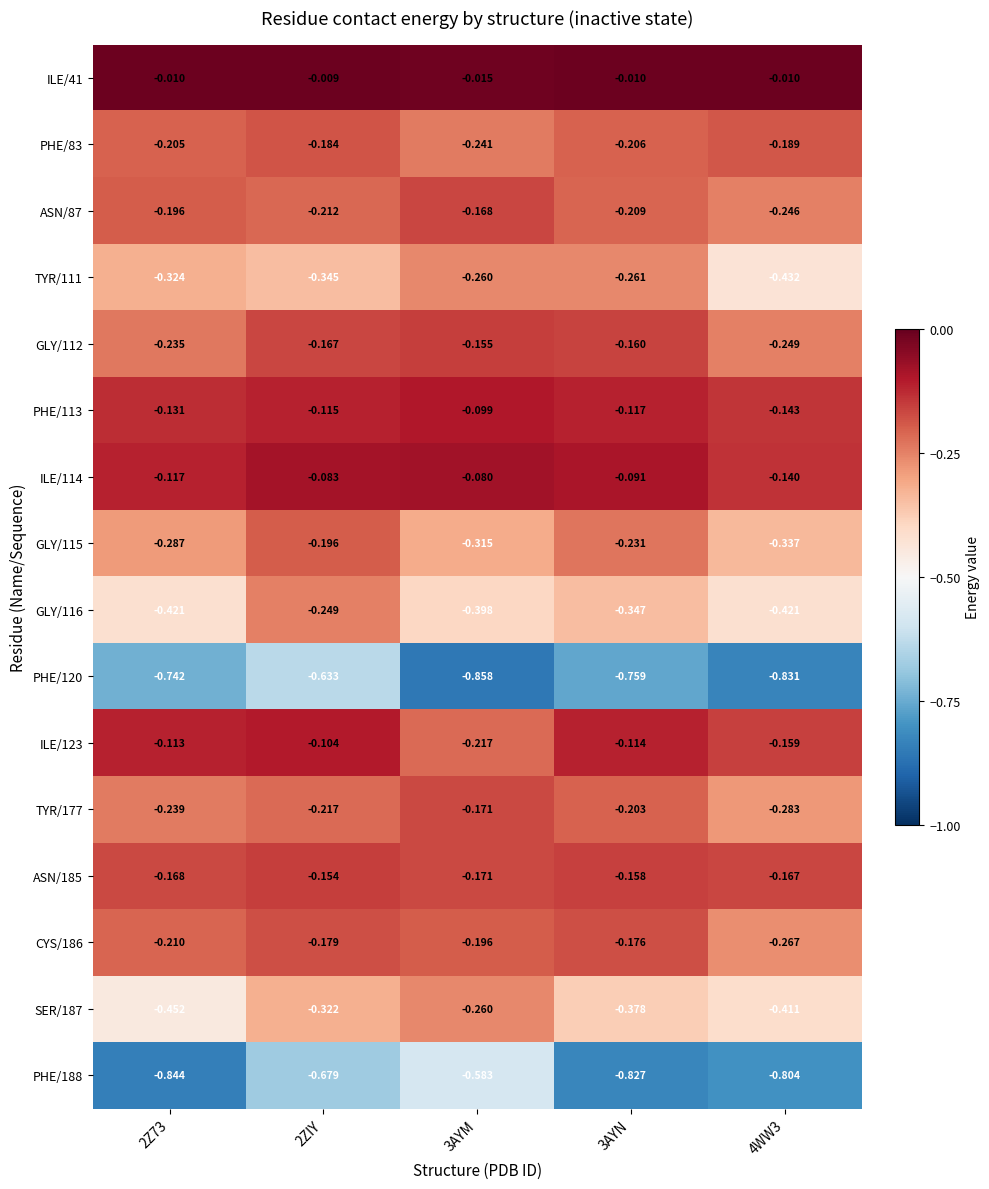

Is the value of PHE/188 at 3AYN greater than the value of TYR/111 at 4WW3?

No